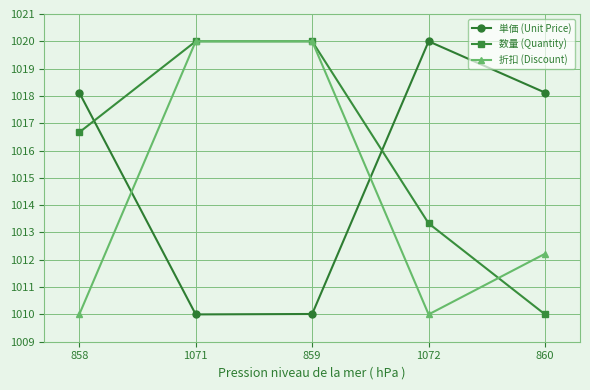

At how many categories does at least one series exceed 1015?

5